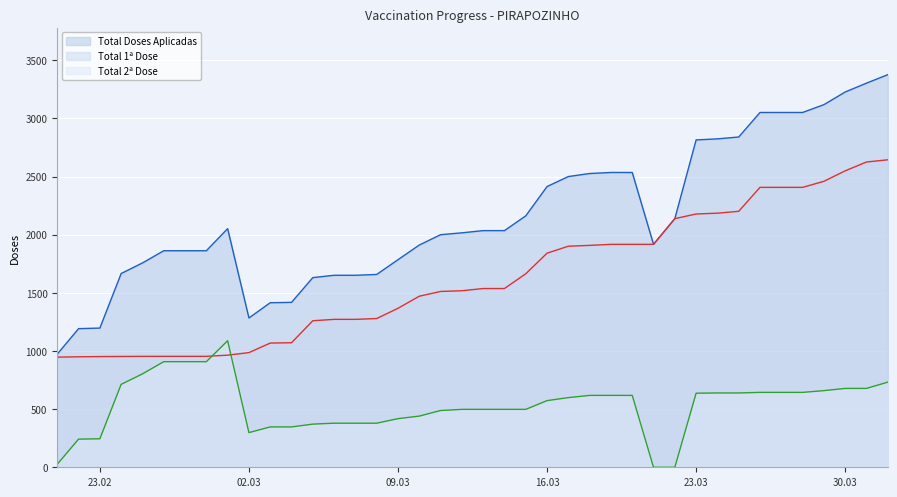

At which label does Total 1ª Dose reach its peak?

2021-04-01